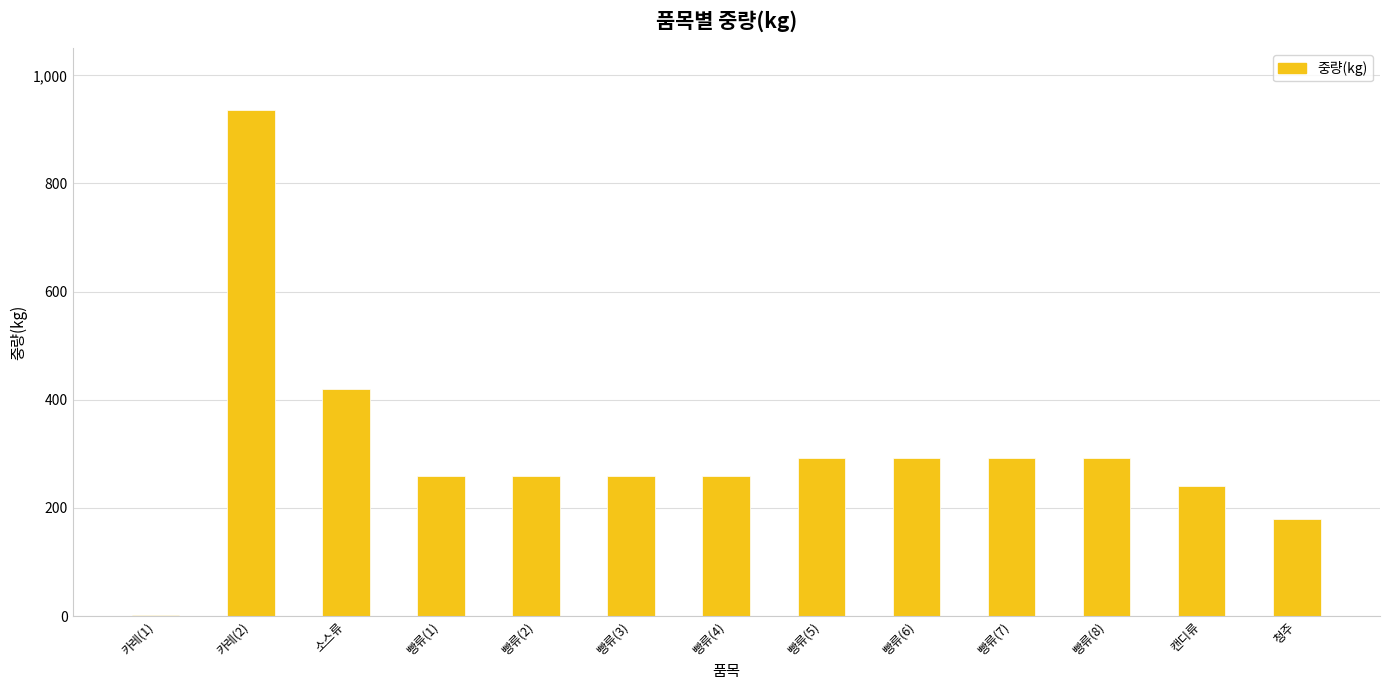

Reading right to left, list all the values displayed in this chart.

180.0	240.0	291.6	291.6	291.6	291.6	259.2	259.2	259.2	259.2	420.0	936.0	2.0